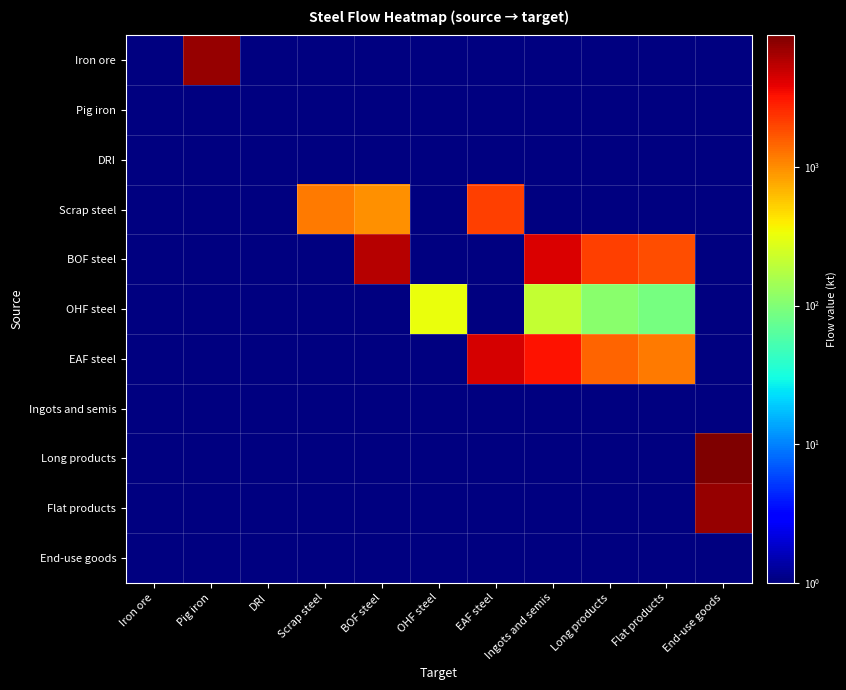

Which category has the highest value in the Ingots and semis series?

Iron ore